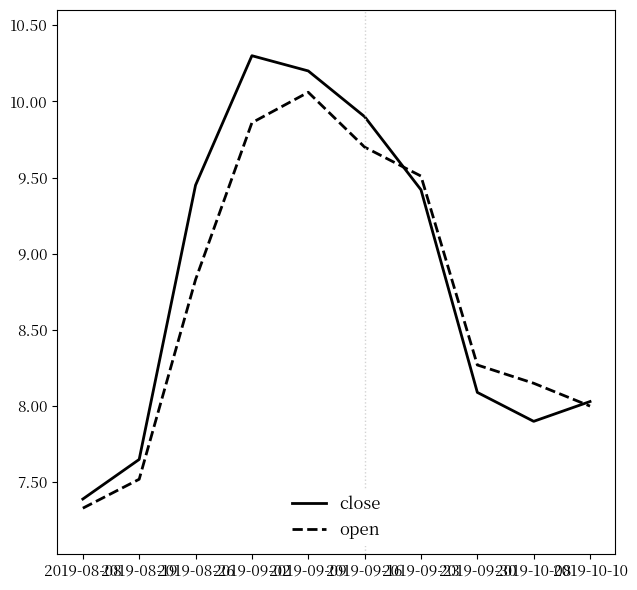

At which category does close reach its first local peak?

2019-09-02